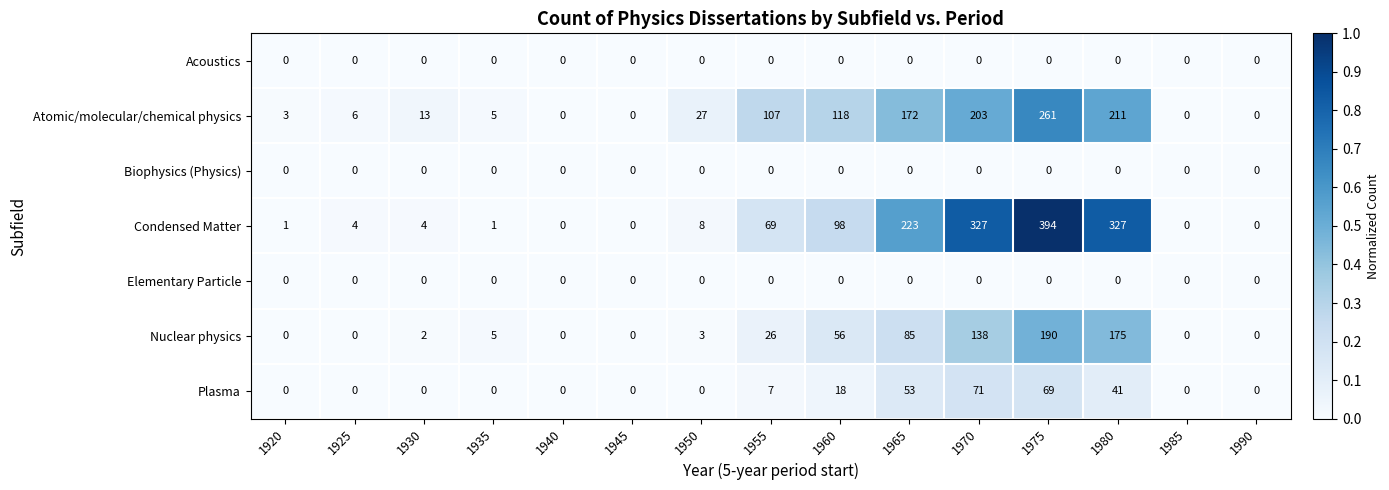

True or false: Condensed Matter has a value of 8 at 1950.

True